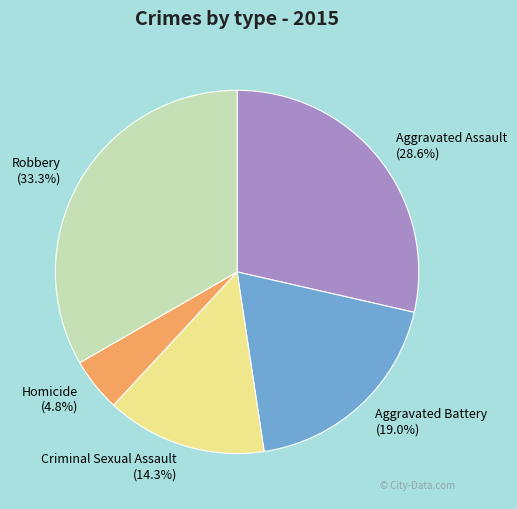

Which slice is the smallest?

Homicide